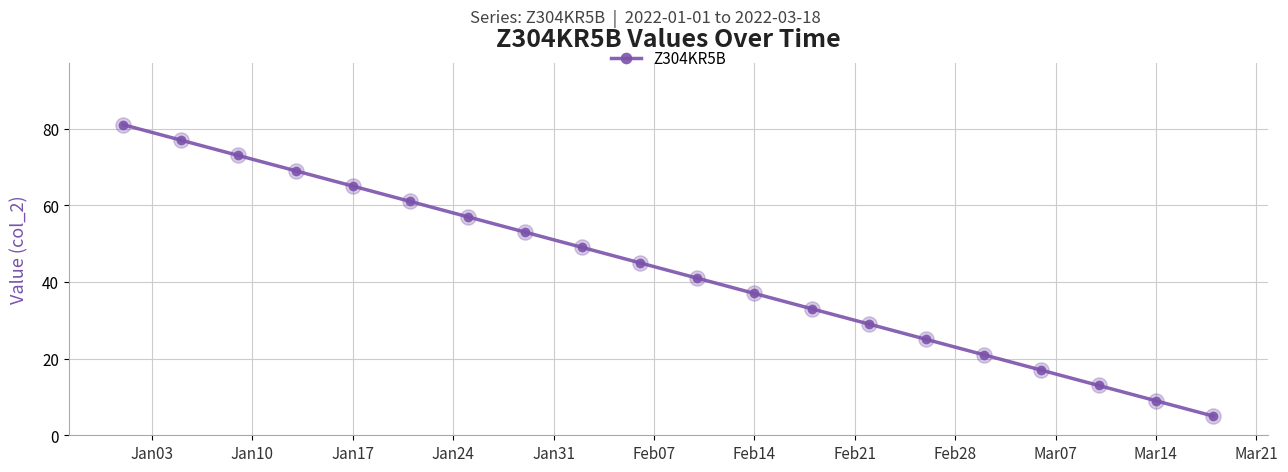

What is the average value?

43